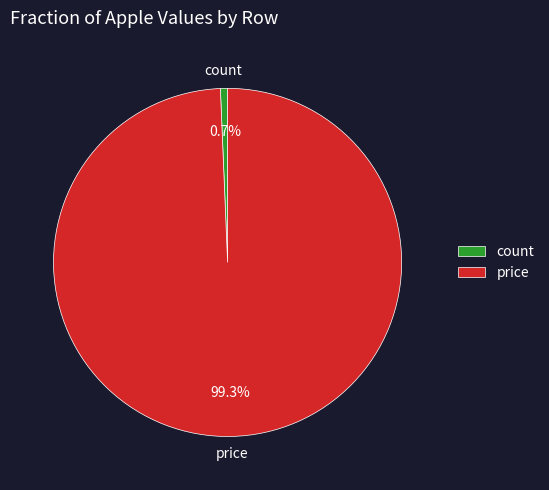

Which category has the biggest portion of the pie?

price